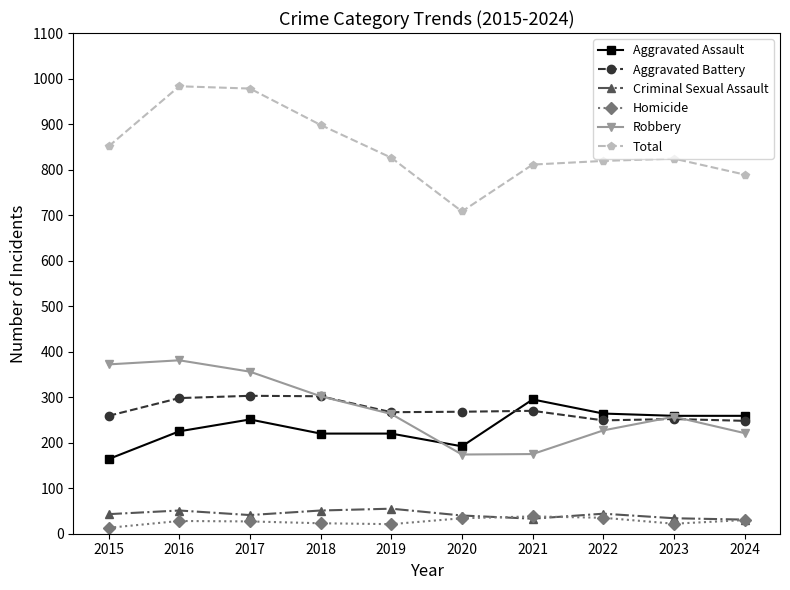

What is the difference between the highest and lowest values at 2022?

784